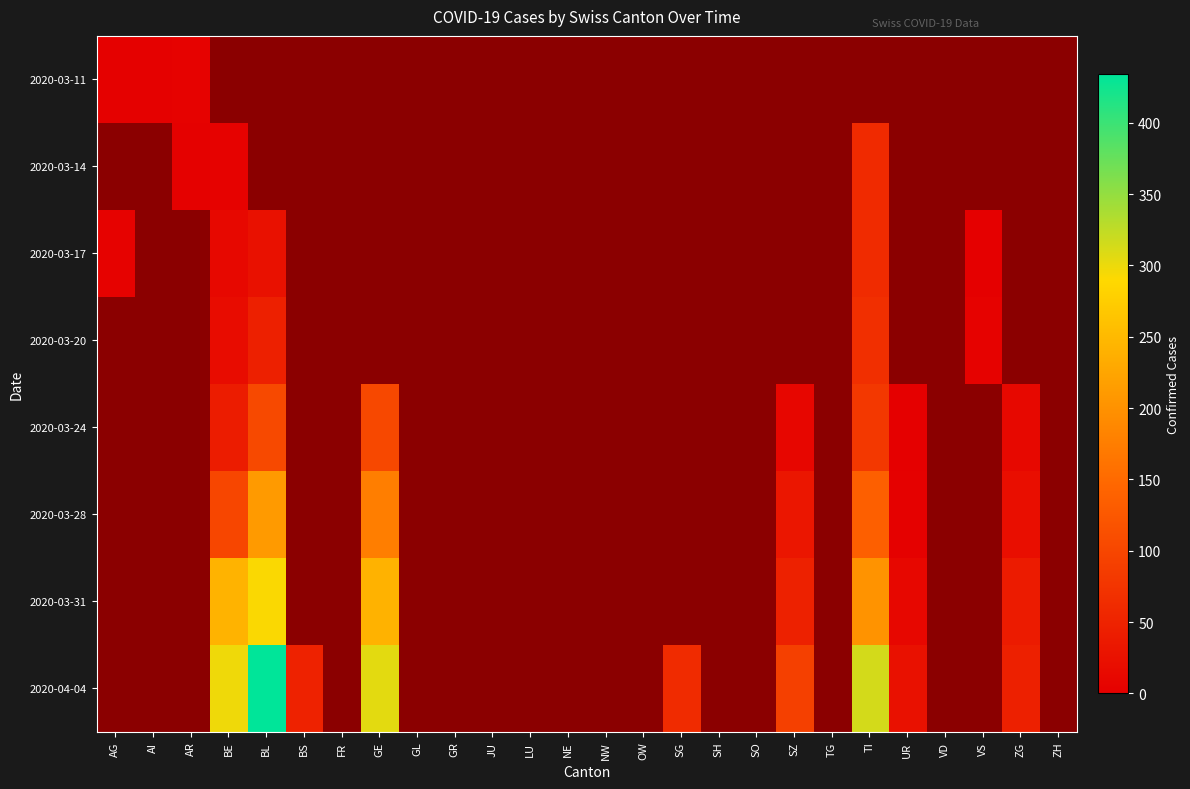

Rank the series at GL from highest to lowest value.

2020-03-11, 2020-03-14, 2020-03-17, 2020-03-20, 2020-03-24, 2020-03-28, 2020-03-31, 2020-04-04